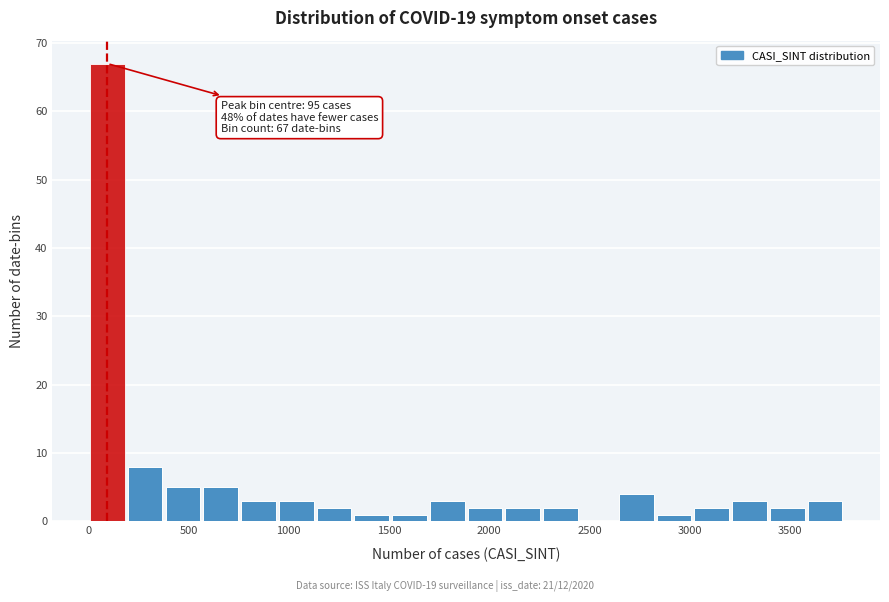

Around what value on the x-axis is the tallest bar? Give the approximate position of its centre, as read against the axis.

100